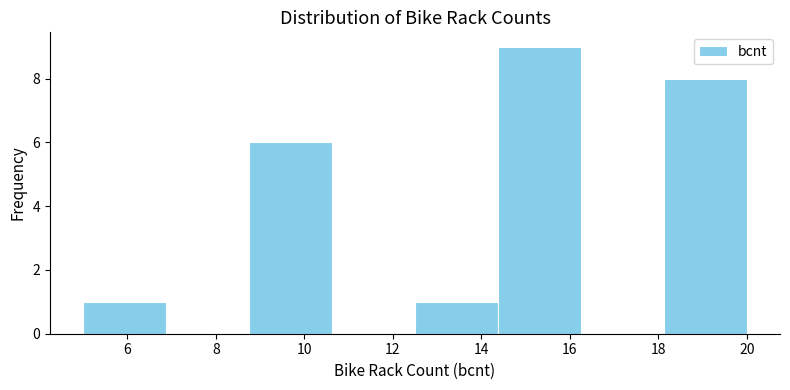

Reading left to right, transcribe this chart: for each bar, give the range it covers on the x-axis and its height. Neither the bar edges nor the heights are printed on the chart, so give them approximately, as read against the axes.

5.0 to 6.8: 1
6.8 to 8.8: 0
8.8 to 10.6: 6
10.6 to 12.6: 0
12.6 to 14.4: 1
14.4 to 16.2: 9
16.2 to 18.2: 0
18.2 to 20.0: 8